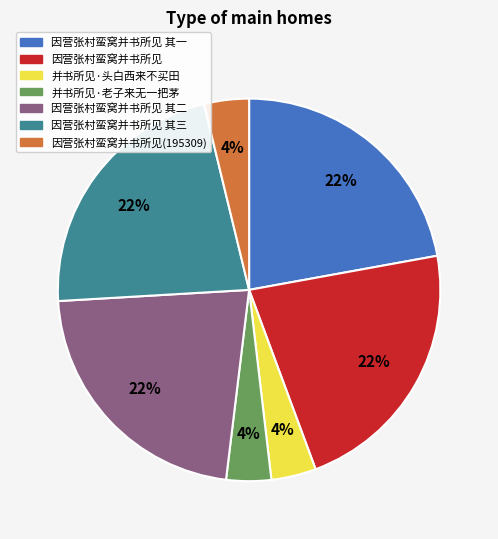

Does any single category account for the majority?

No